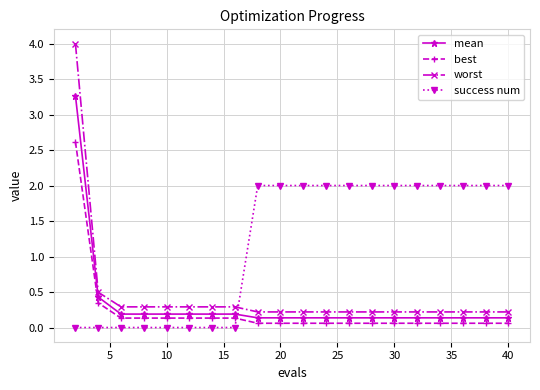

True or false: worst and mean cross at least once.

False